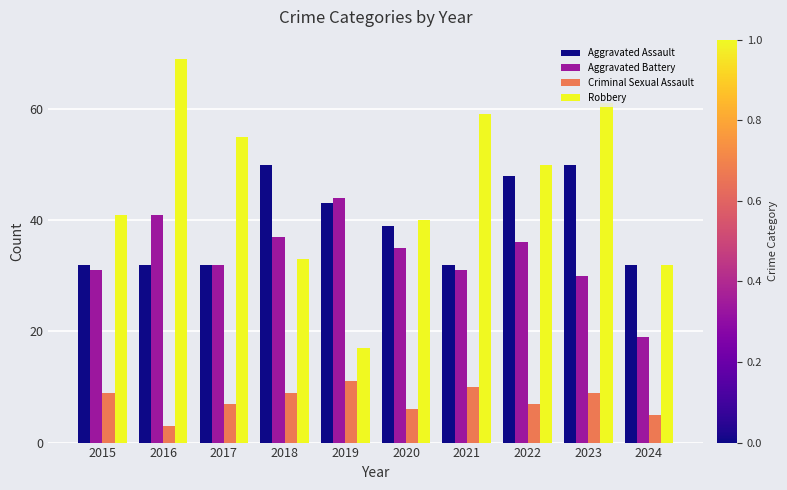

Which series has the widest spread of values?

Robbery